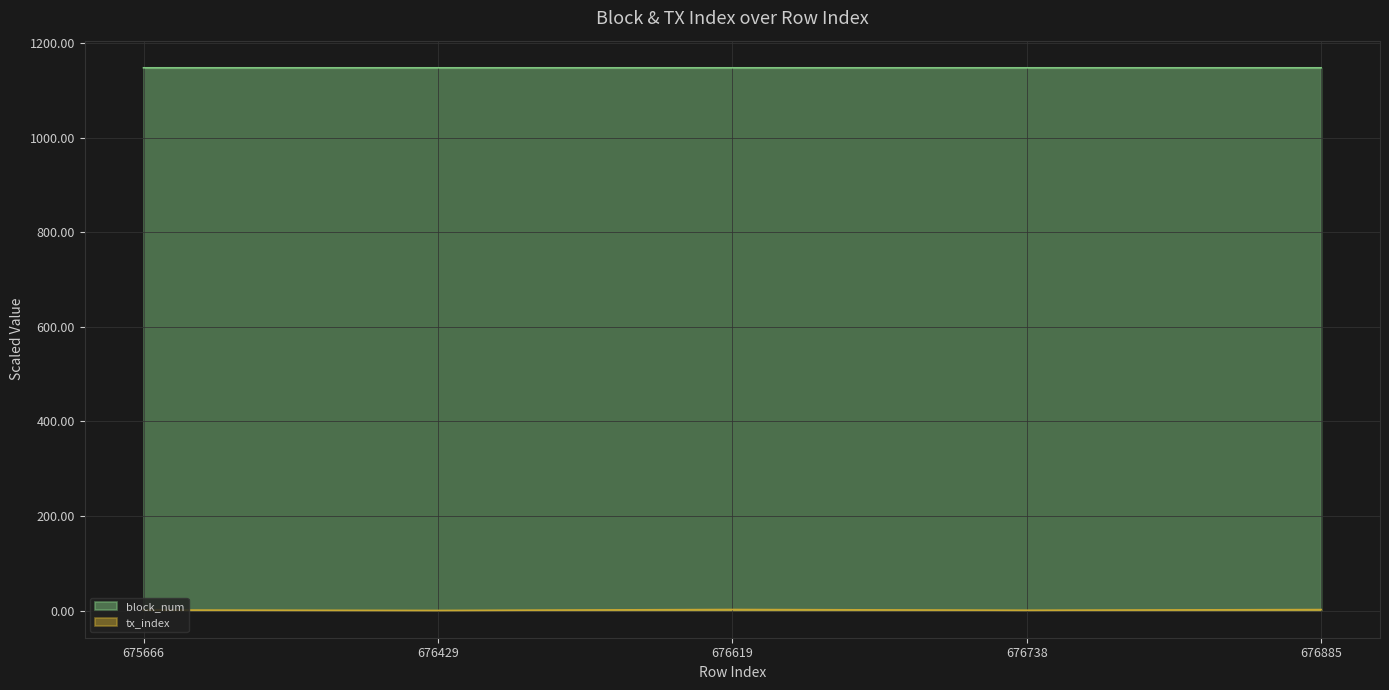

What is the value of the tx_index point at the 4th from the left?

0.7